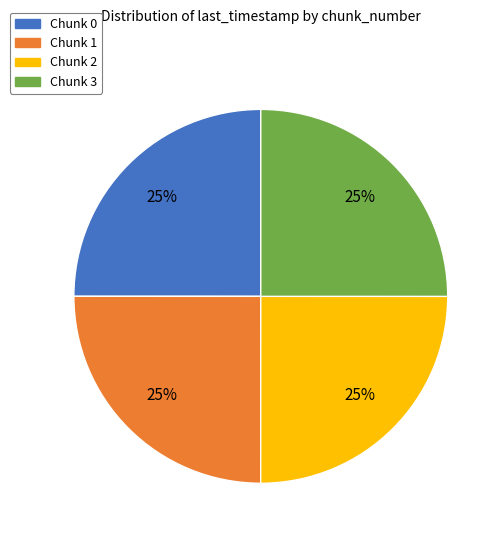

True or false: Chunk 0 accounts for 25% of the total.

True